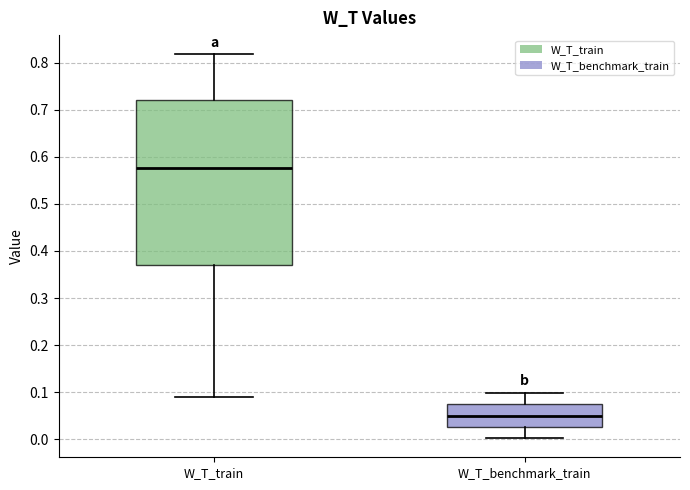

Where is the upper edge of the box for W_T_benchmark_train on the y-axis? The values are not printed on the chart, so give them approximately, as read against the axis.

0.07